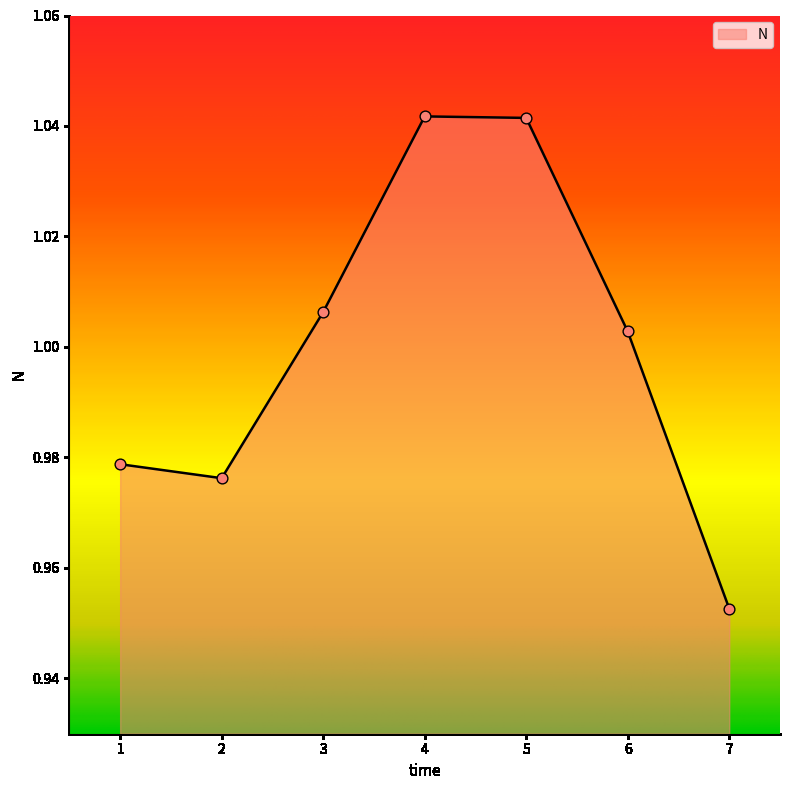

What is the change in value from 2 to 4?

+0.1